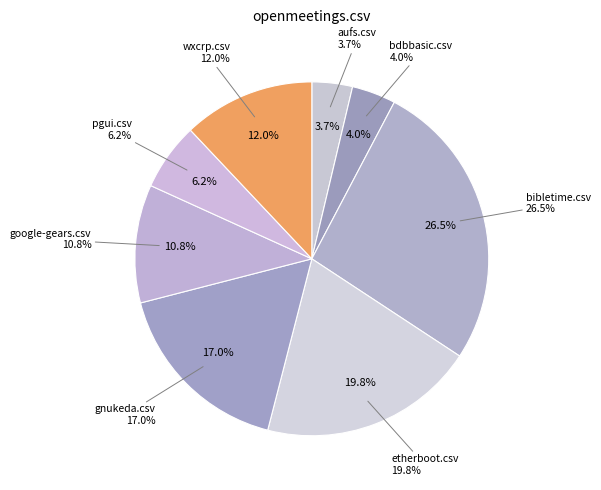

Does google-gears.csv account for over 50% of the chart?

No